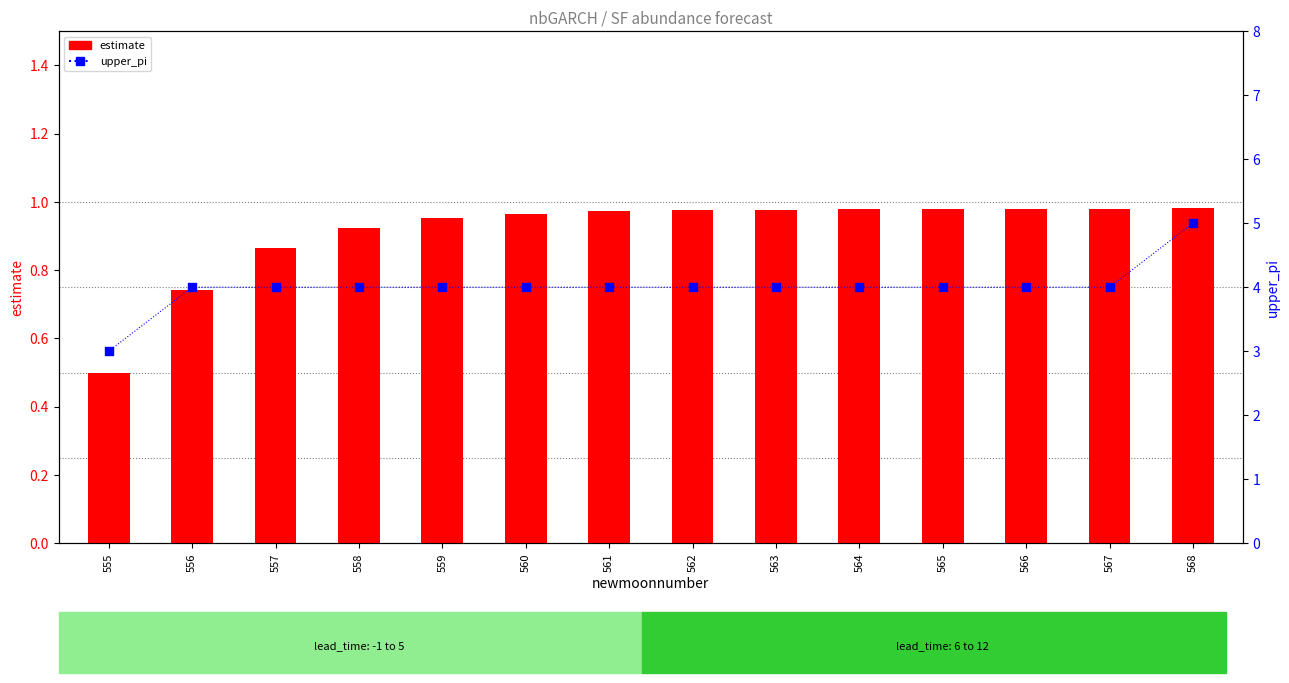

Is the value of upper_pi at 563 greater than the value of estimate at 560?

Yes